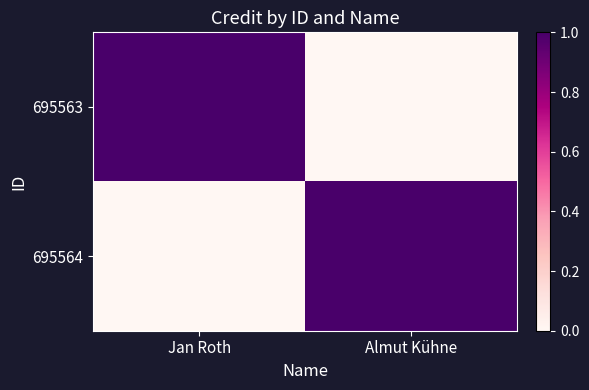

Rank the series by their maximum value, from highest to lowest.

695563, 695564